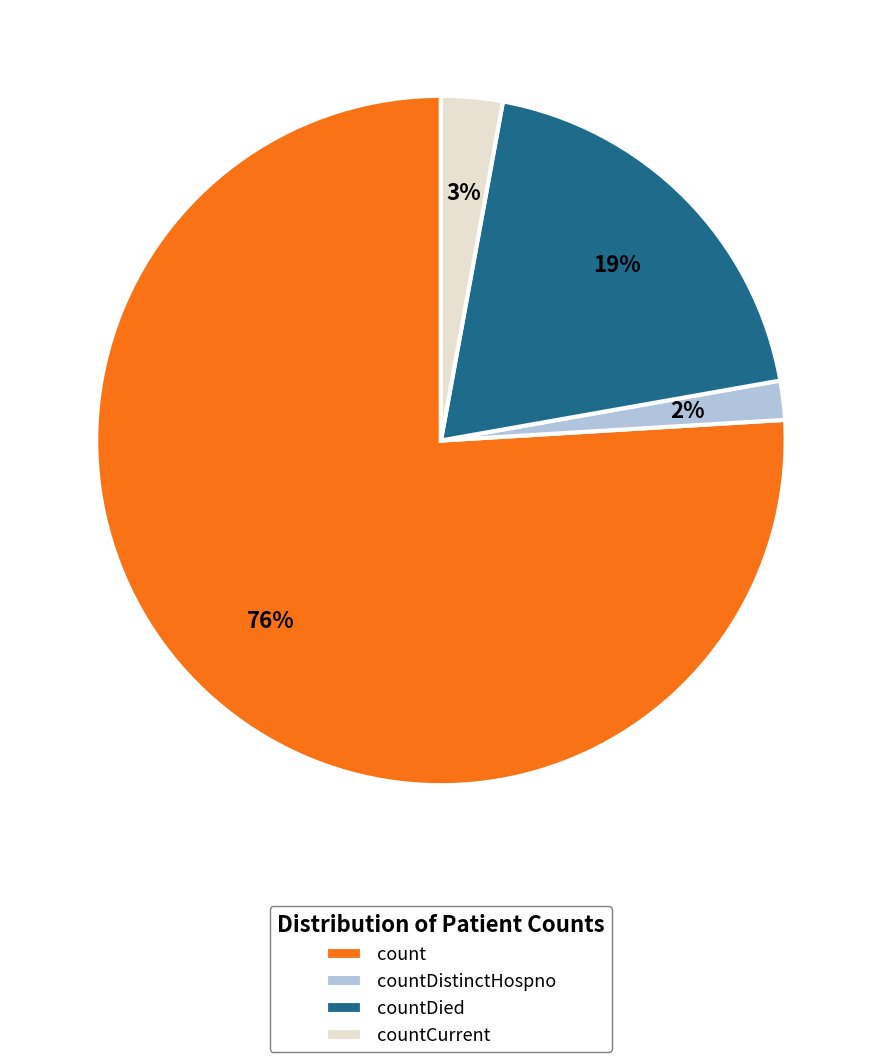

What is the majority slice?

count